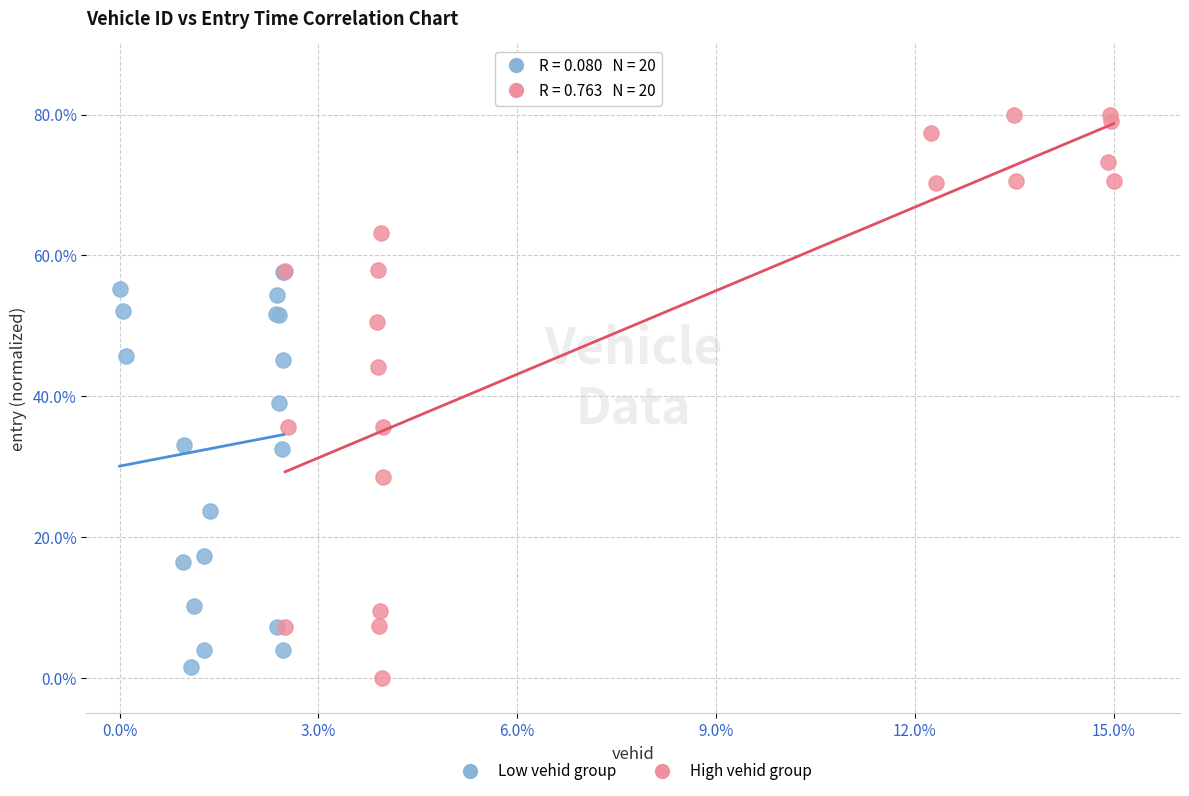

What are all the series names shown in the legend?

Low vehid group, High vehid group